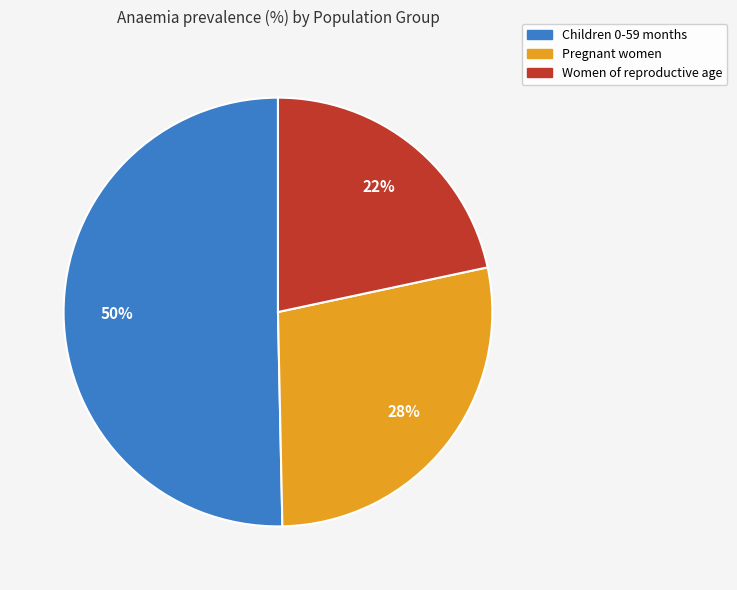

To the nearest percent, what is the difference between the Pregnant women and Children 0-59 months slice percentages?

22%